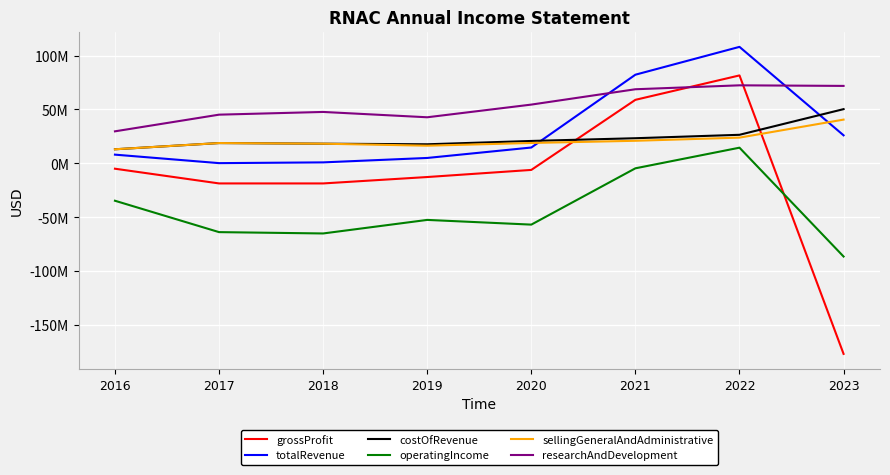

Does the chart display data point markers on the line(s)?

No